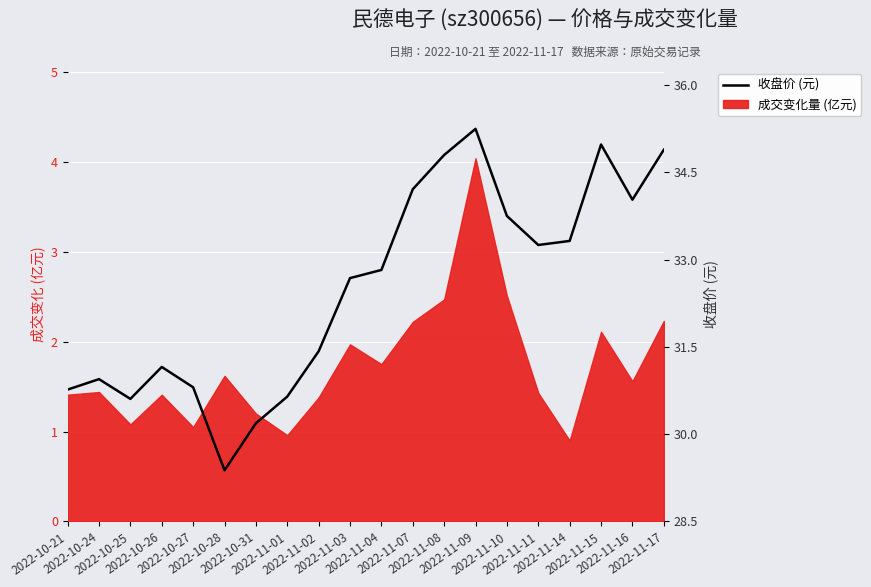

The value at 2022-11-15 is 35.0. True or false?

True